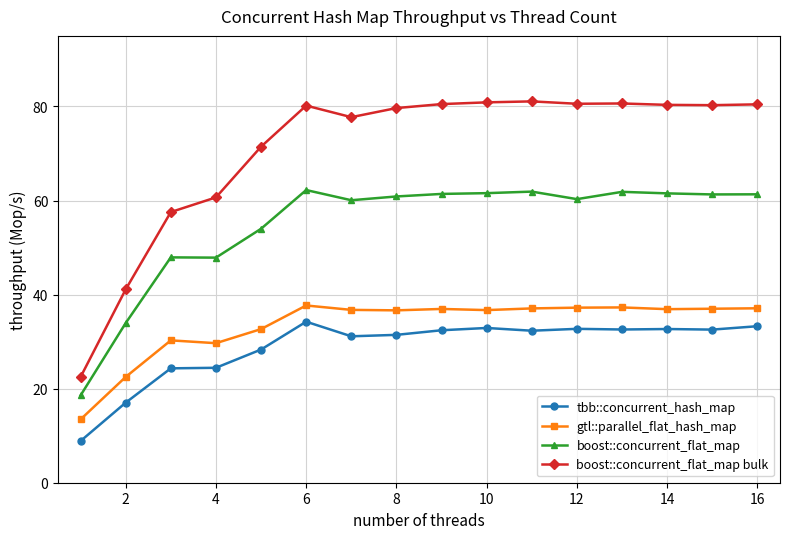

At how many categories does at least one series exceed 56?

14